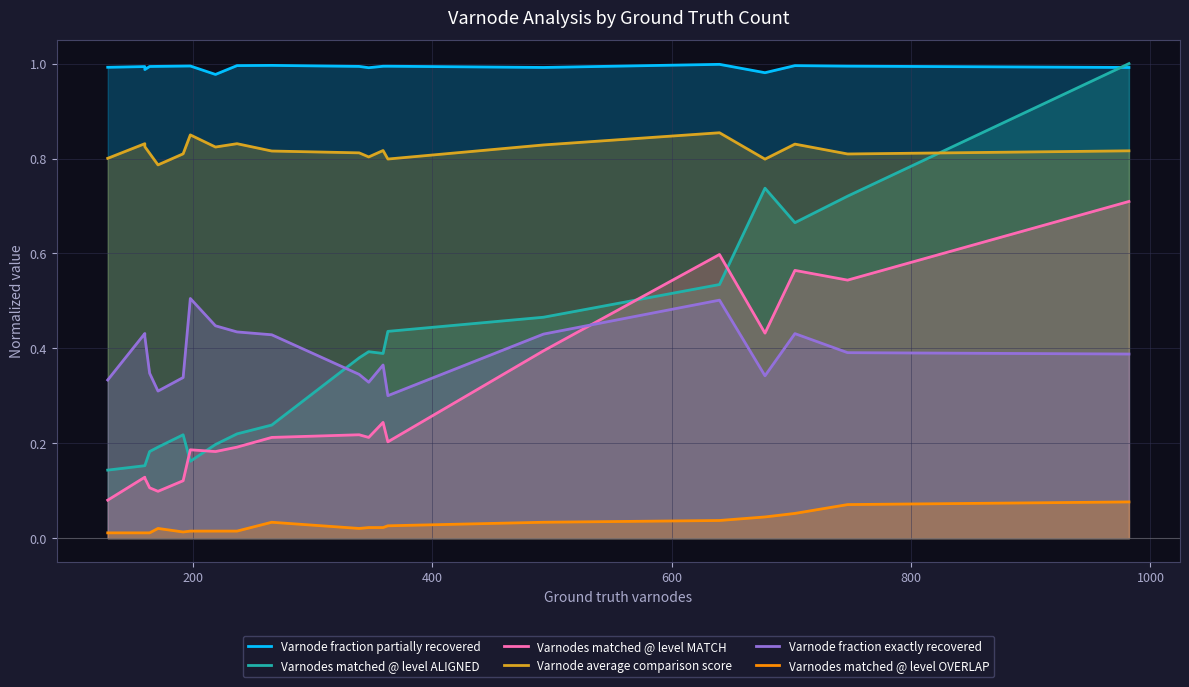

Does the chart have visible grid lines?

Yes